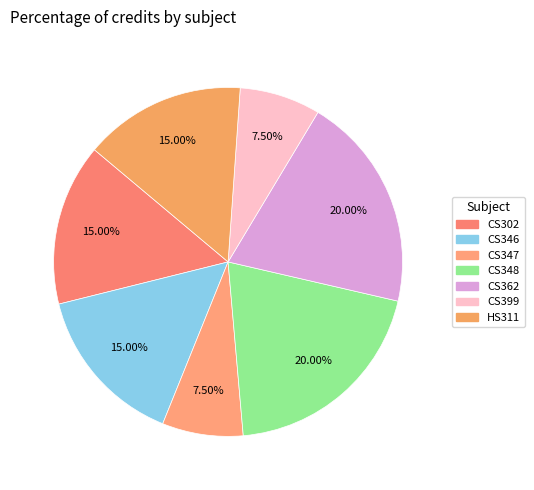

Is it true that CS362 is 20% of the pie?

True